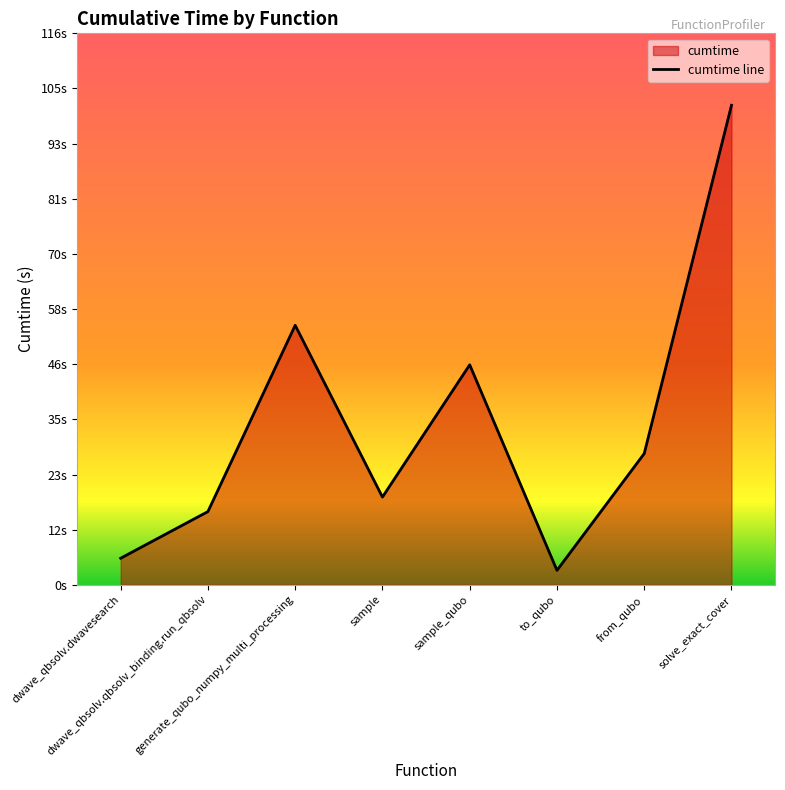

The value at solve_exact_cover is 101.0. True or false?

True